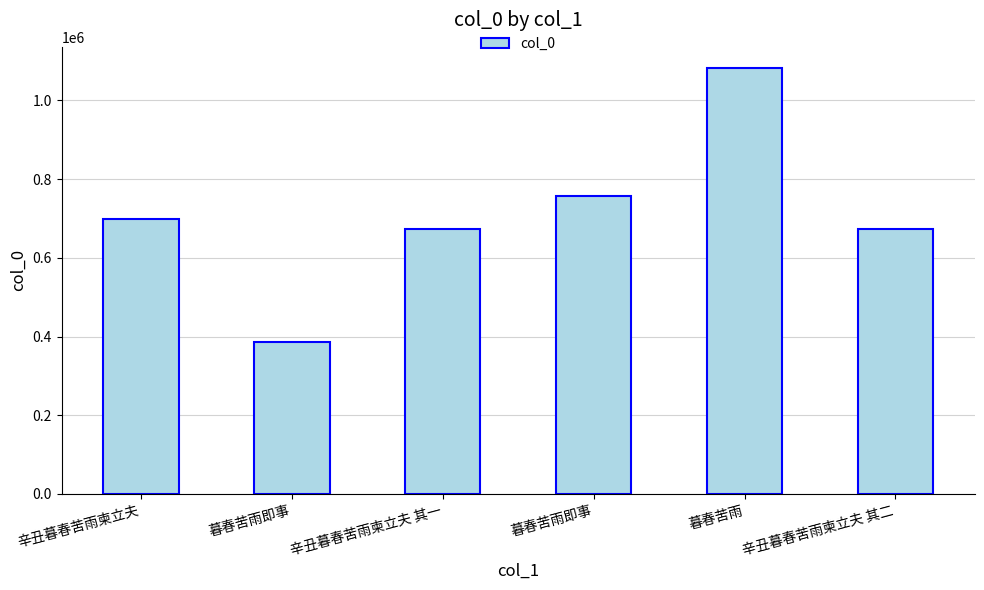

How many bars are there in total?

6